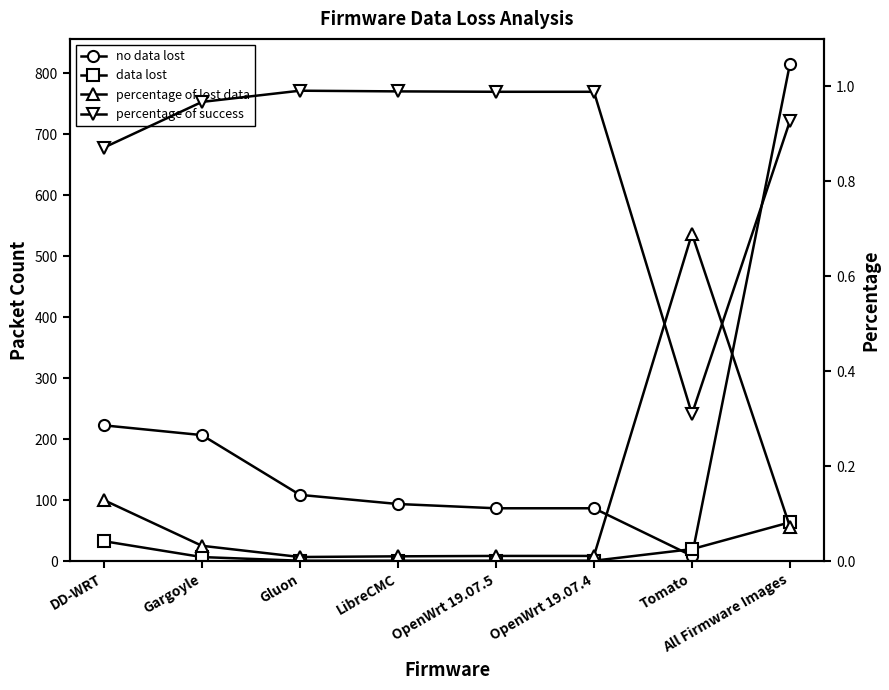

At which category is the sum across all series the highest?

All Firmware Images